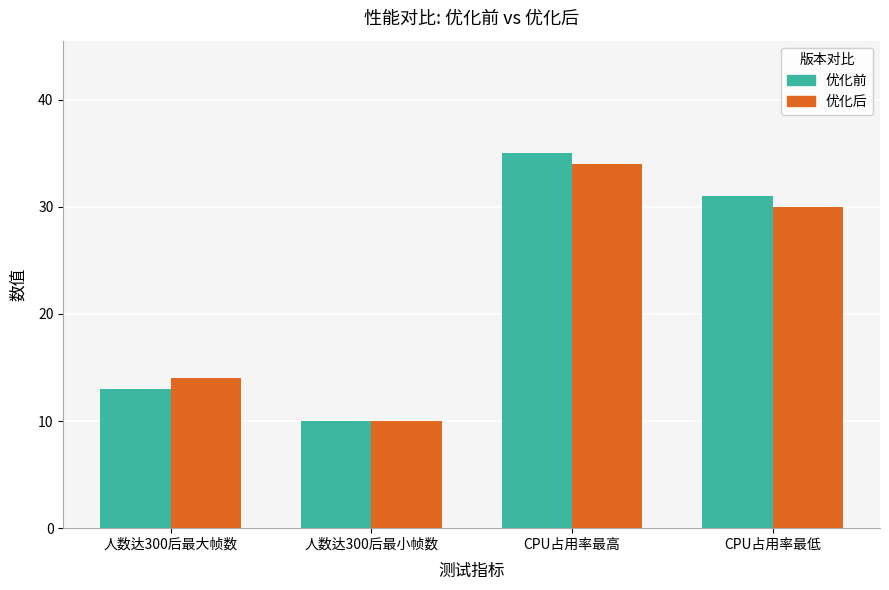

Which series changed the most between 人数达300后最小帧数 and CPU占用率最高?

优化前